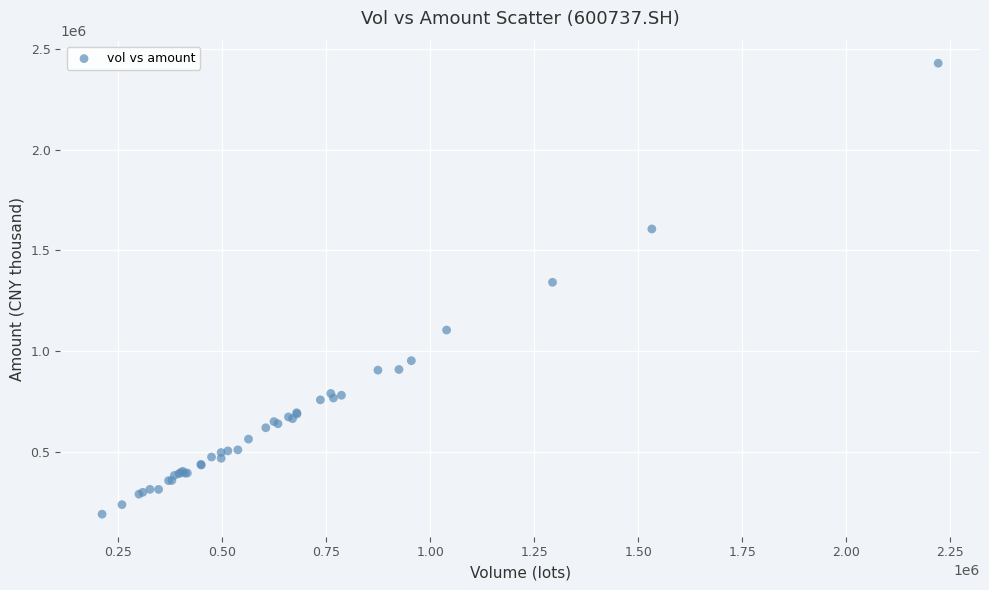

What Y value in the scatter plot is closest to 1310182?

1341860.5